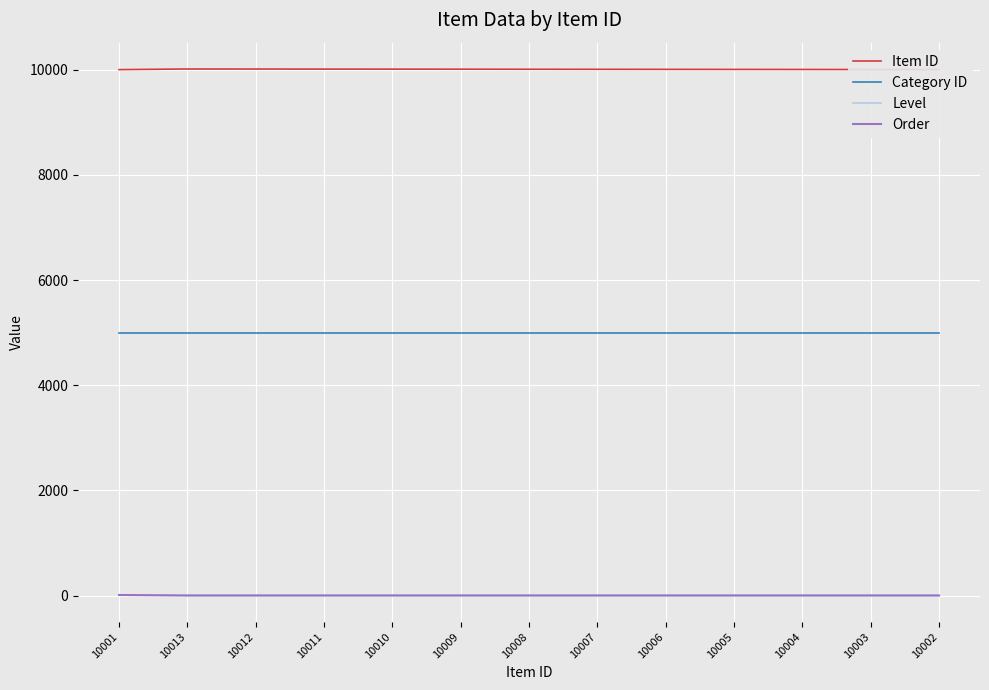

What are all the series names shown in the legend?

Item ID, Category ID, Level, Order